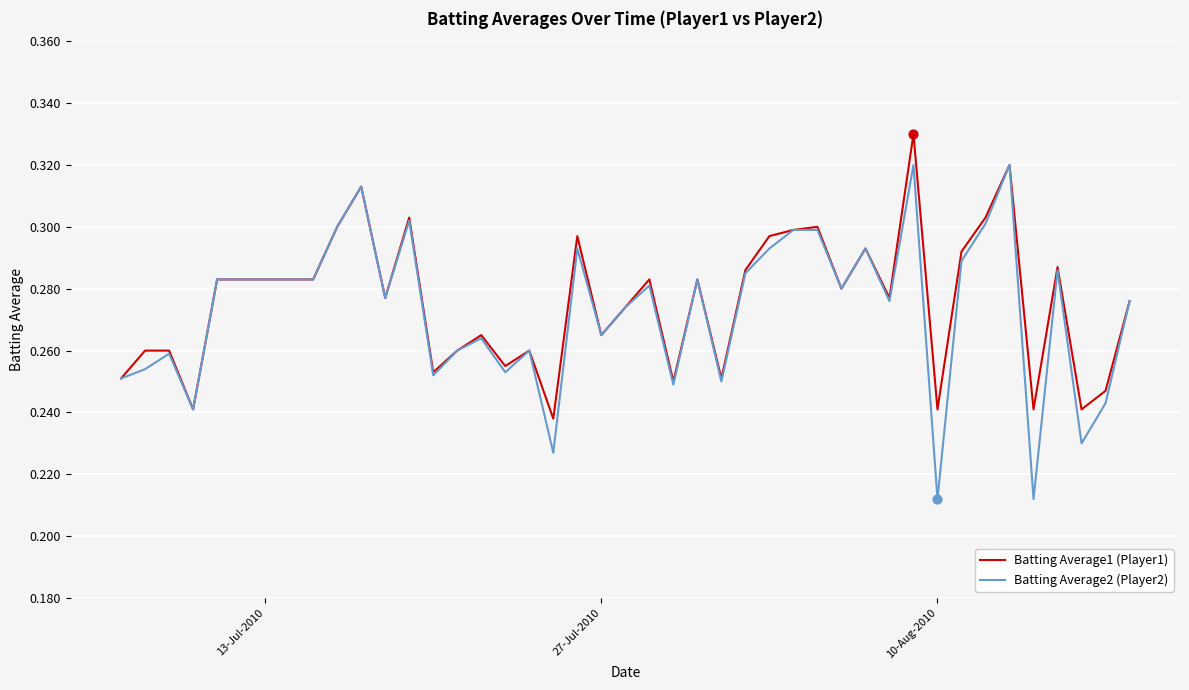

Which series has the largest range (max minus min)?

Batting Average2 (Player2)